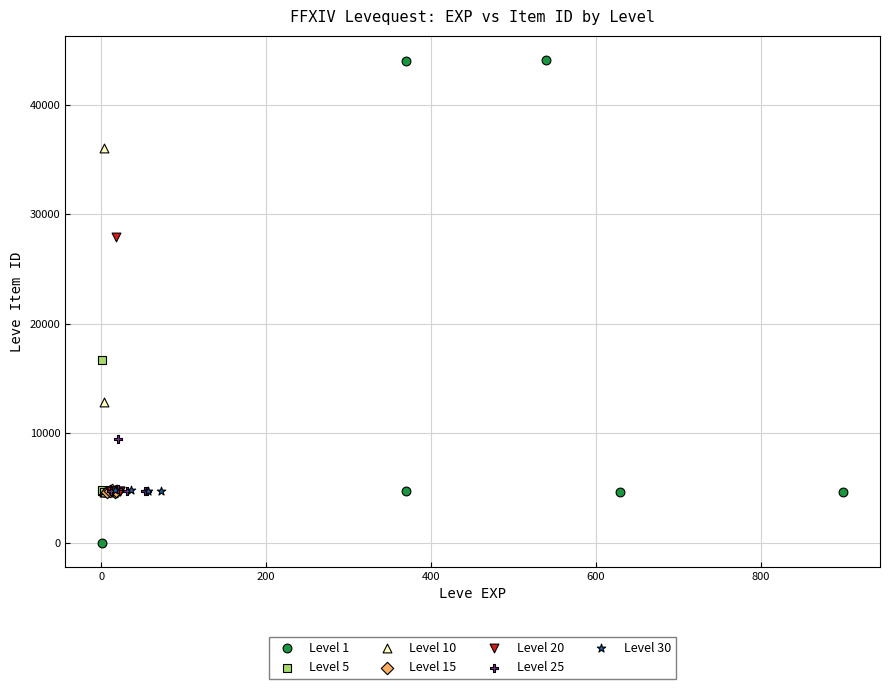

Which series has the widest spread of Y values?

Level 1